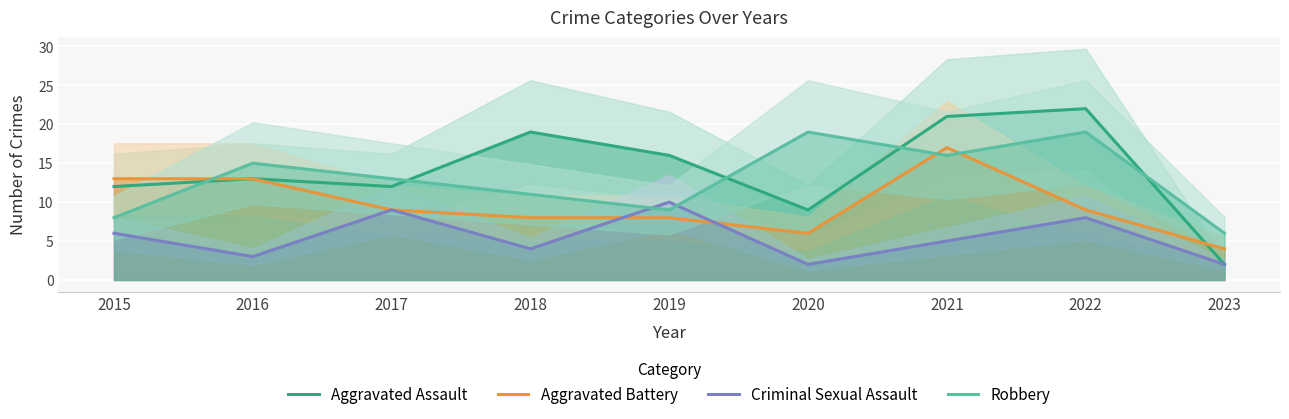

Reading left to right, list all the values displayed in this chart.

Aggravated Assault: 2015=12	2016=13	2017=12	2018=19	2019=16	2020=9	2021=21	2022=22	2023=2
Aggravated Battery: 2015=13	2016=13	2017=9	2018=8	2019=8	2020=6	2021=17	2022=9	2023=4
Criminal Sexual Assault: 2015=6	2016=3	2017=9	2018=4	2019=10	2020=2	2021=5	2022=8	2023=2
Robbery: 2015=8	2016=15	2017=13	2018=11	2019=9	2020=19	2021=16	2022=19	2023=6